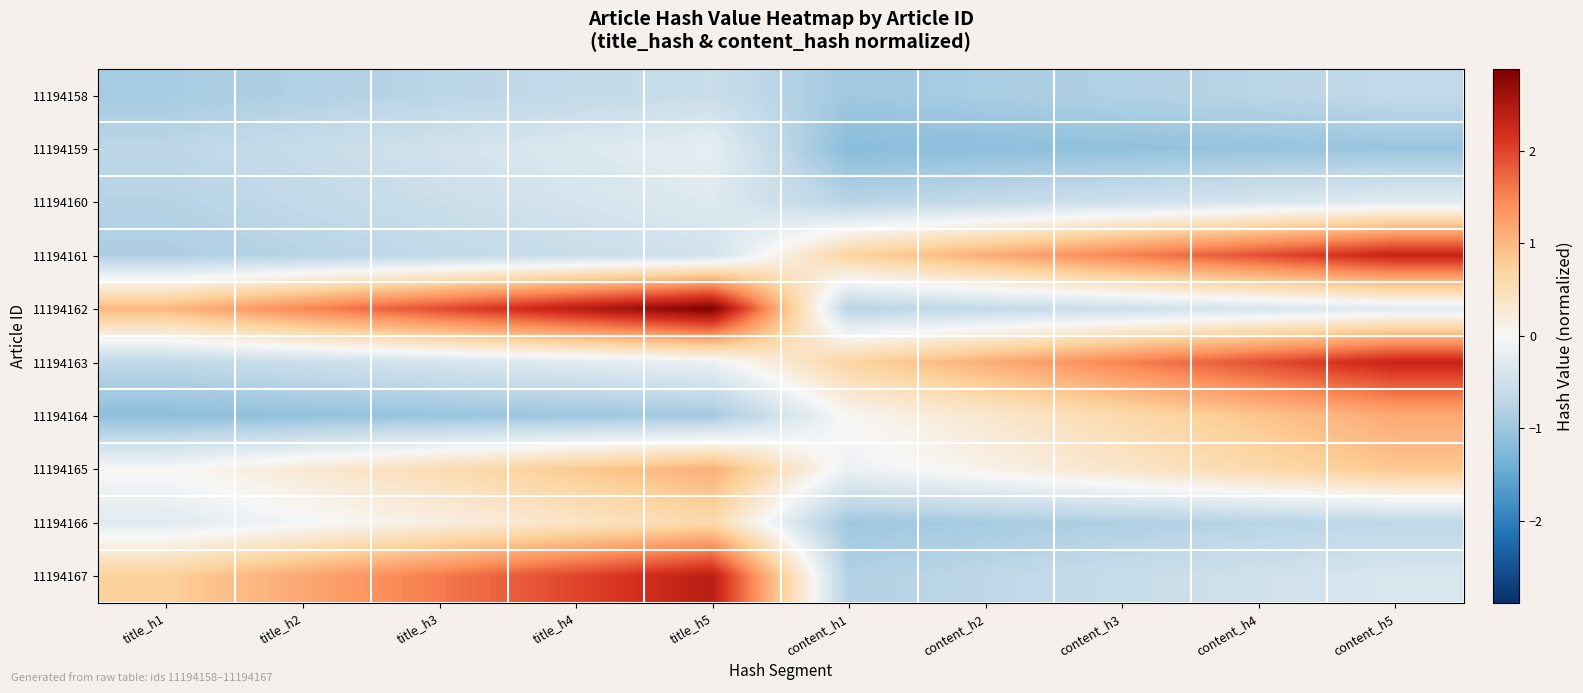

What is the smallest value displayed?

-1.2